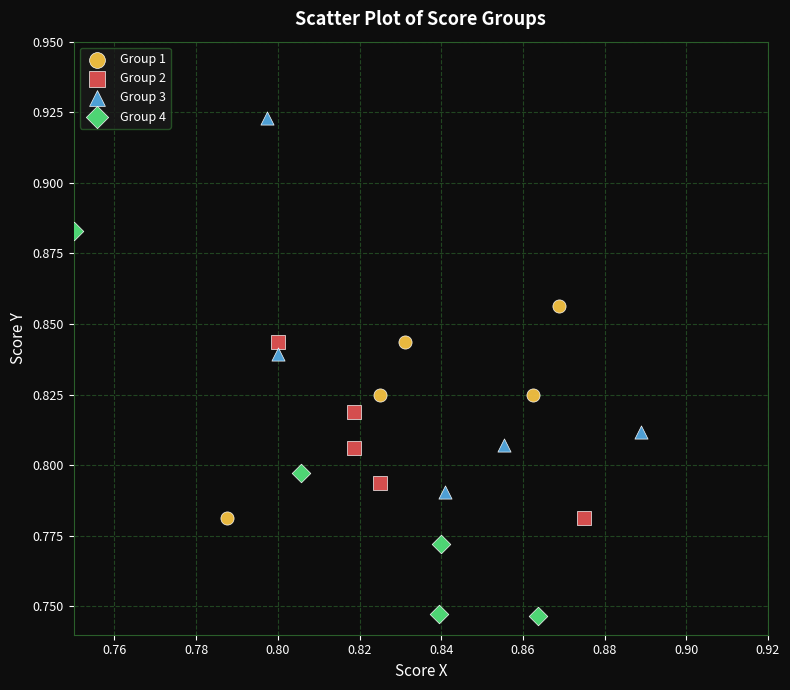

Which series contains the lowest Y value?

Group 4